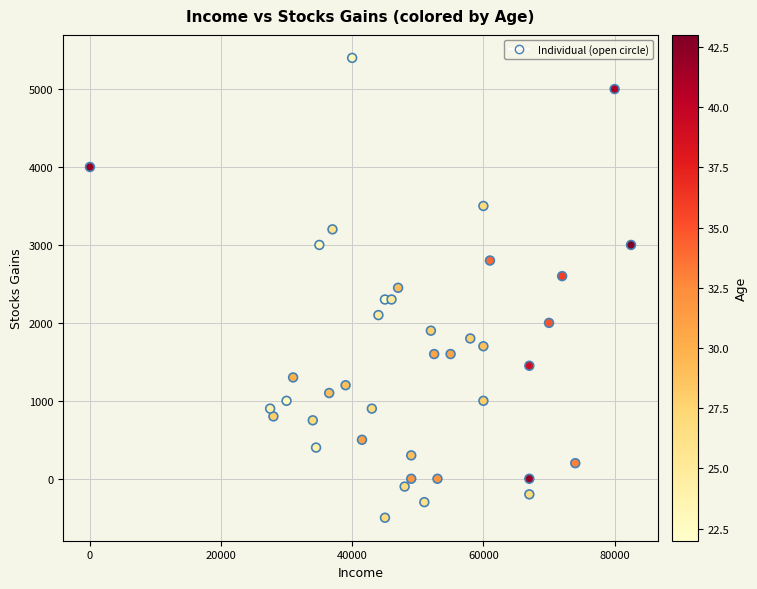

What is the range of Y values (max minus min)?

5900